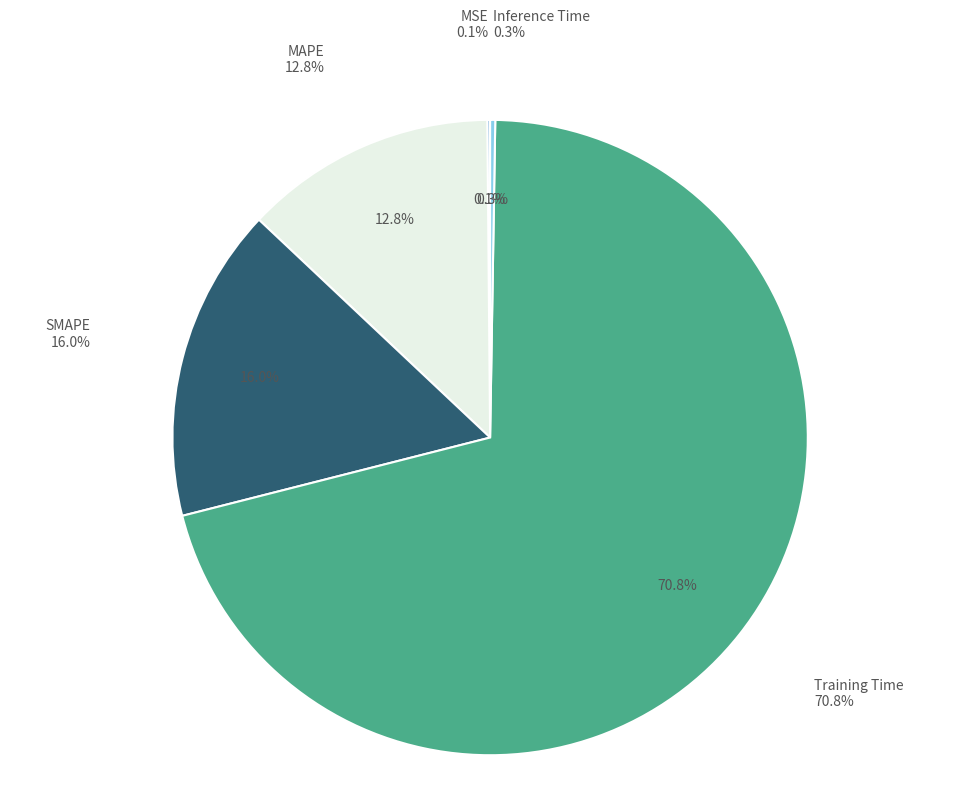

What is the largest slice in the pie chart?

Training Time